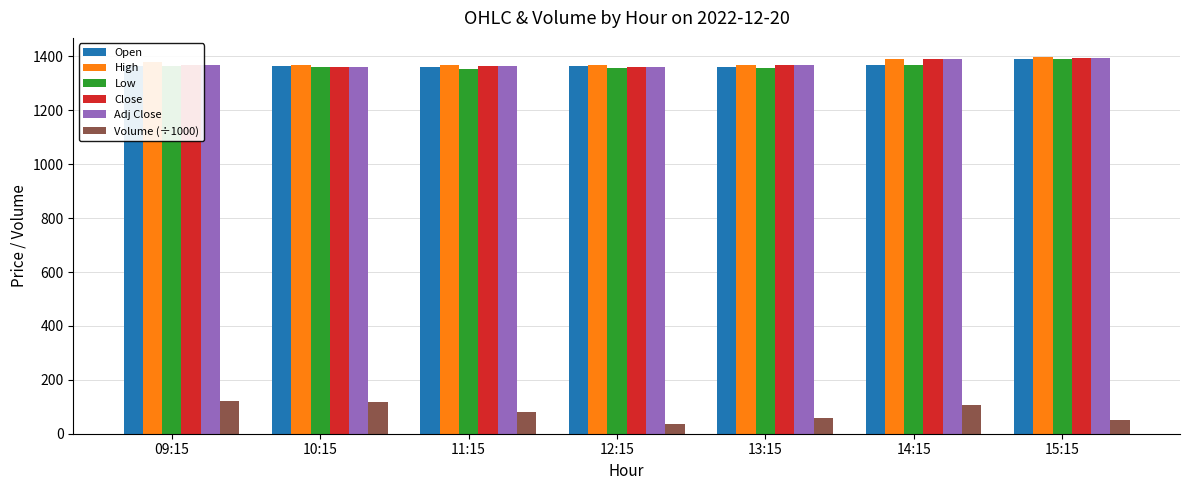

Where is Adj Close nearest to the value 1376?

13:15